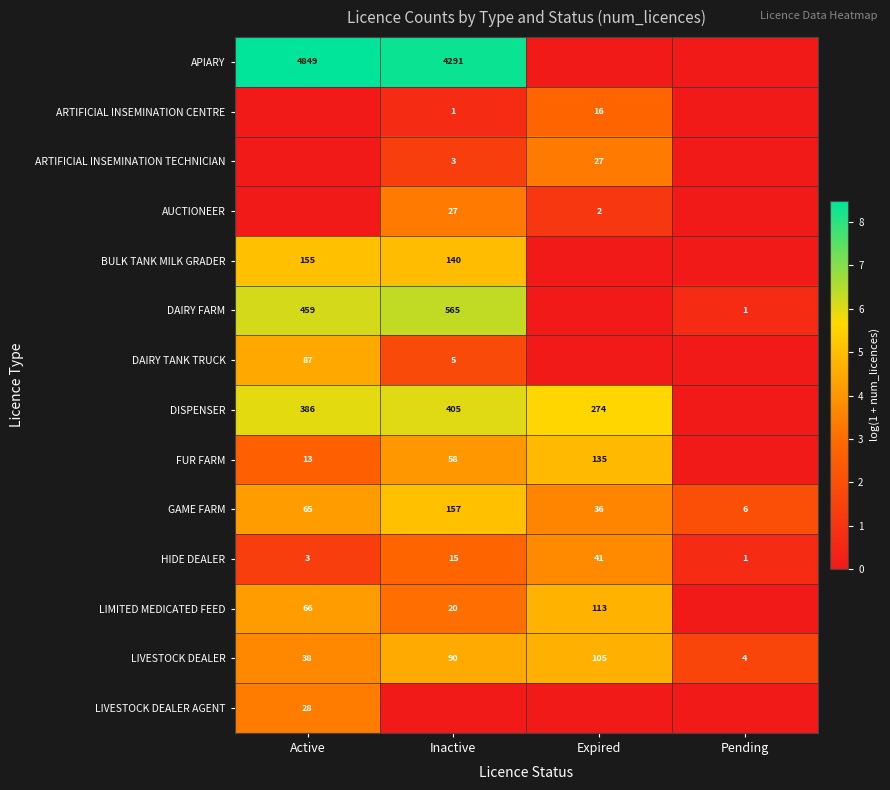

Is the value of AUCTIONEER at Expired greater than the value of ARTIFICIAL INSEMINATION TECHNICIAN at Expired?

No